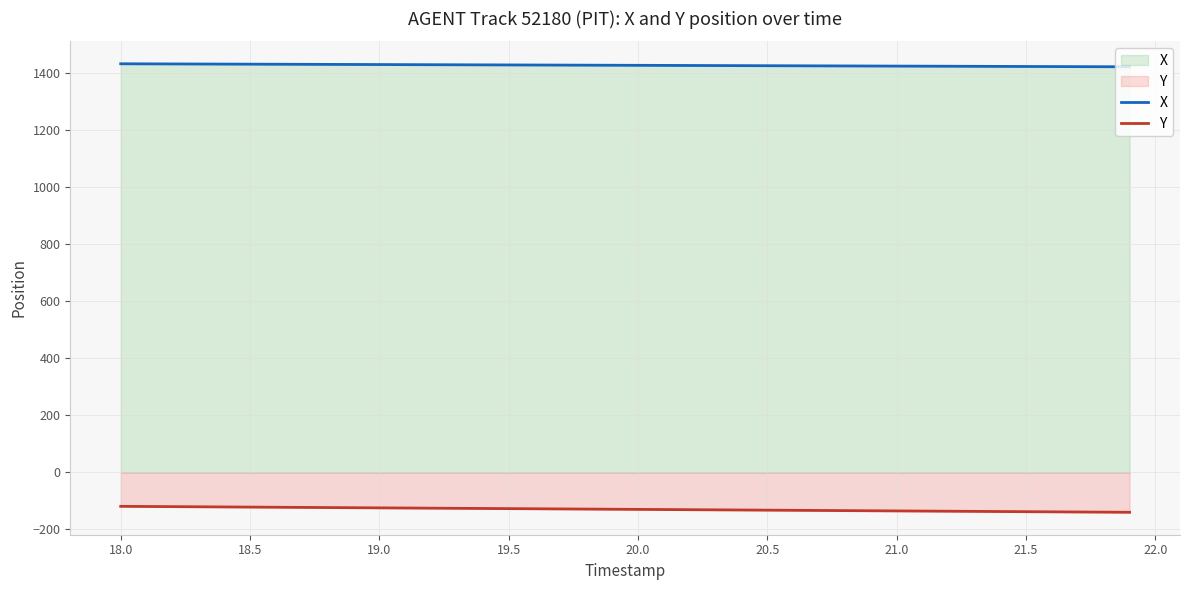

What is the minimum value shown in the chart?

-139.8